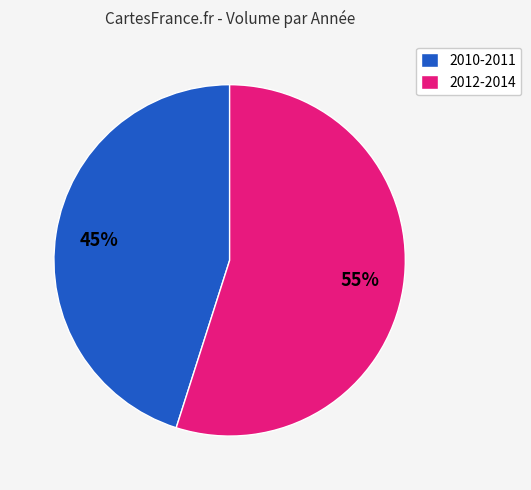

Is it true that 2012-2014 is 47% of the pie?

False